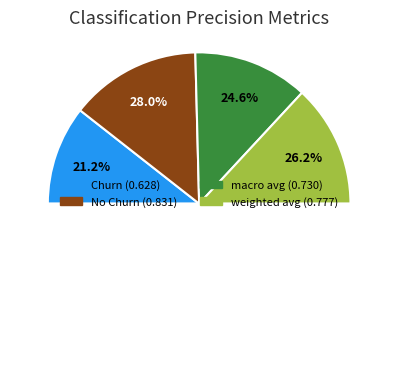

True or false: Churn accounts for 21% of the total.

True